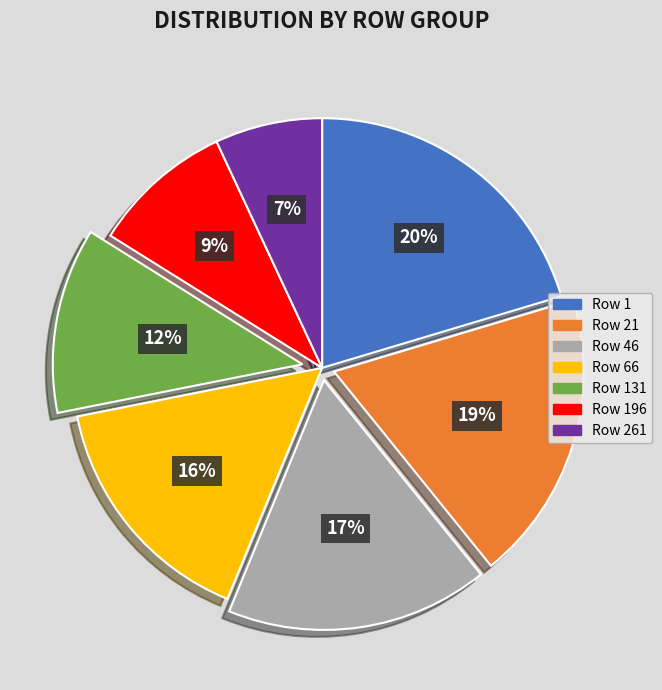

To the nearest percent, what is the average slice percentage?

14%